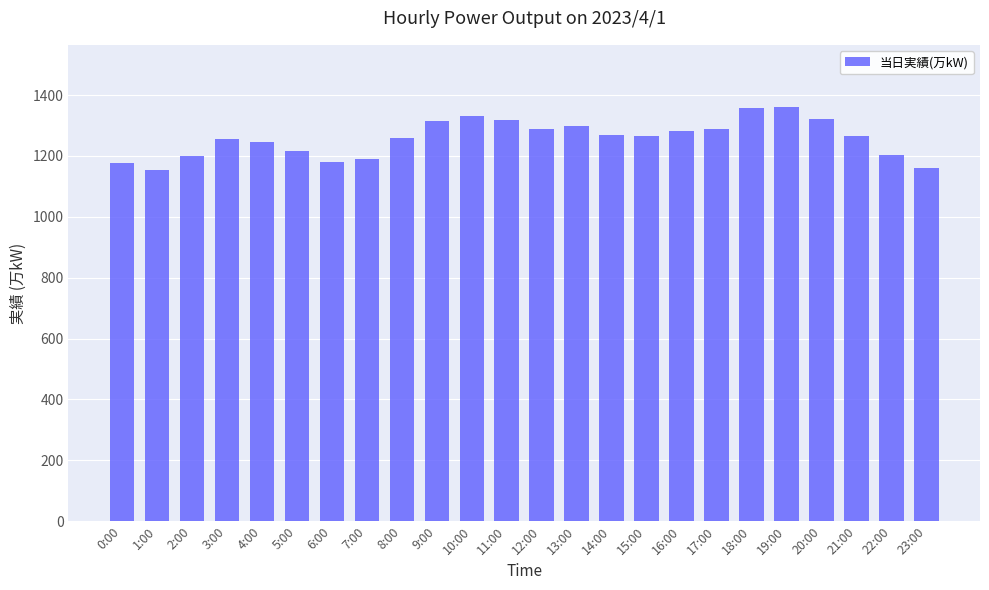

What is the ratio of the value at 17:00 to the value at 23:00?

1.1